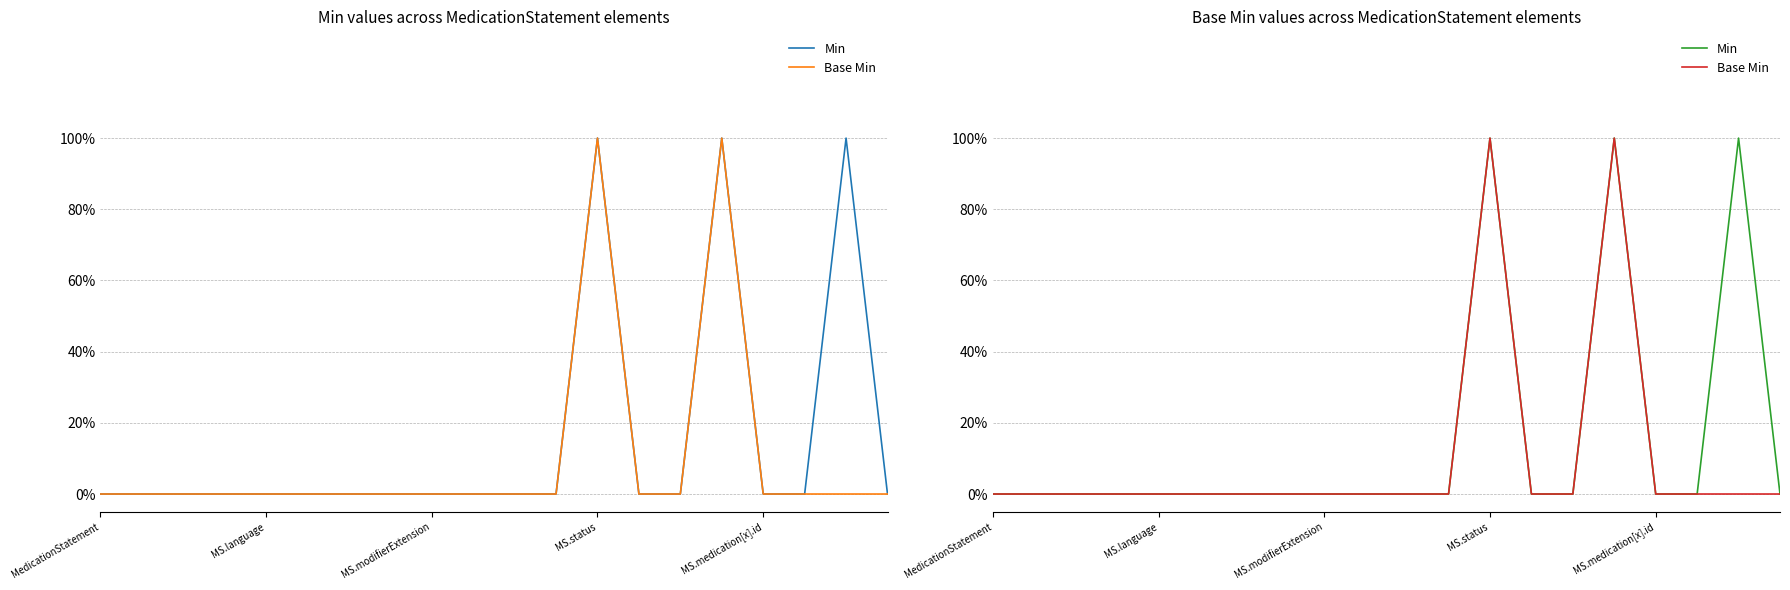

Does the chart display data point markers on the line(s)?

No